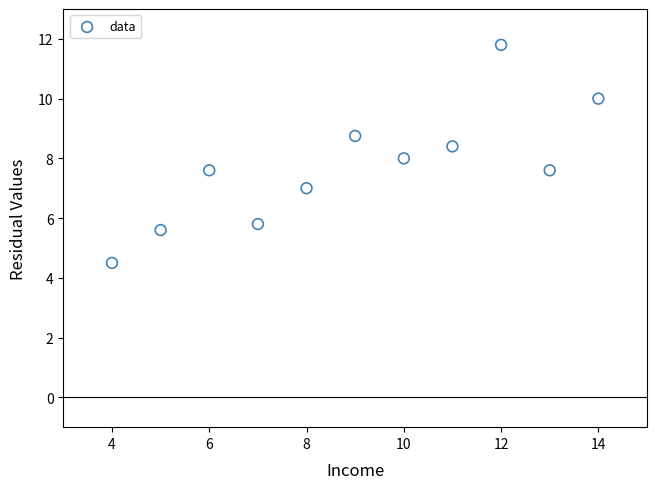

What is the average Y value?

7.7